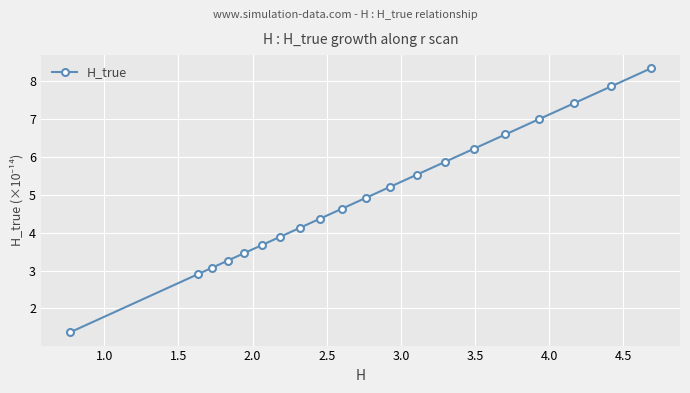

What is the difference between the second highest and minimum values?

6.5